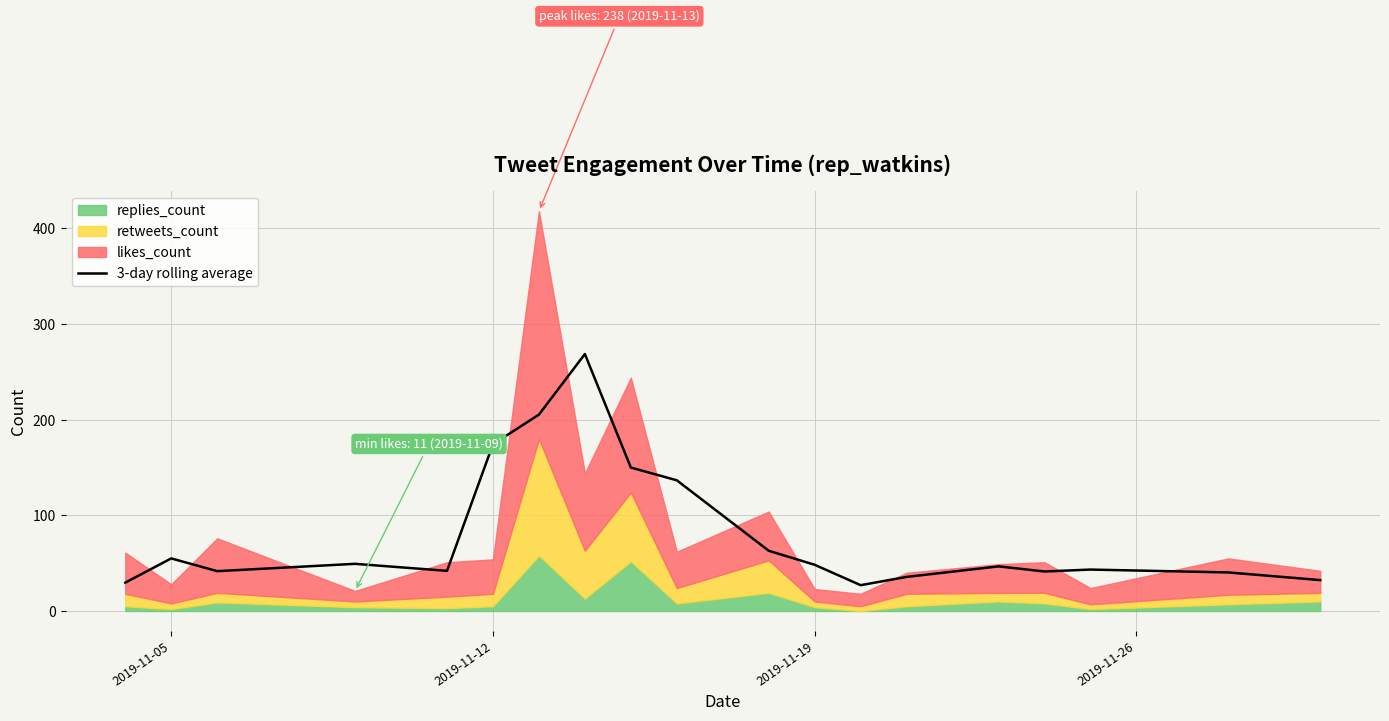

What is the value of the 1st point from the left?

29.7